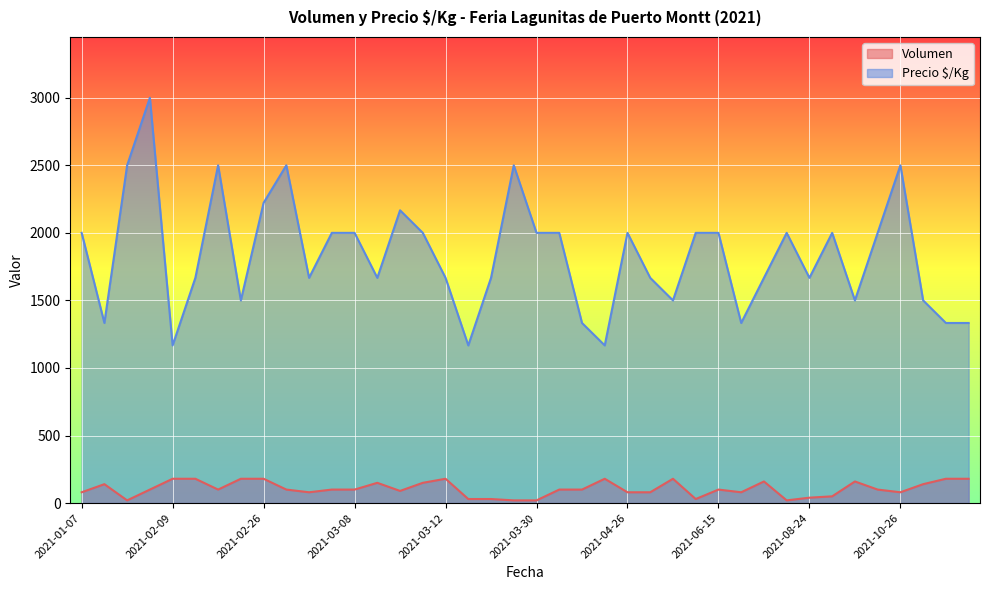

What is the difference between the highest and lowest values at 2021-04-13?

1233